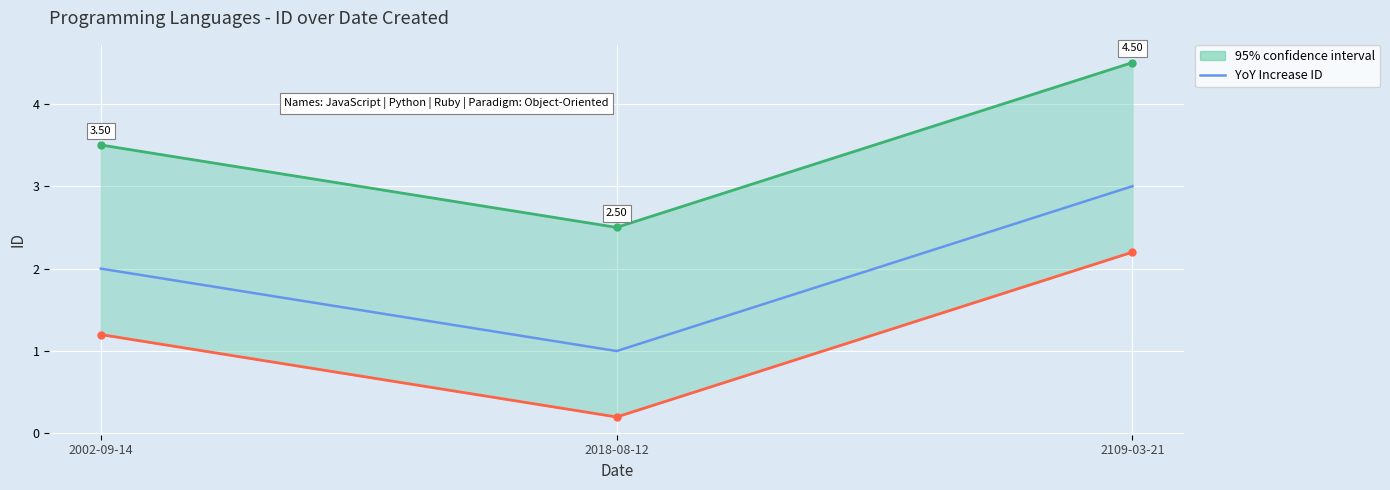

Between 2018-08-12 and 2002-09-14, which is larger?

2002-09-14